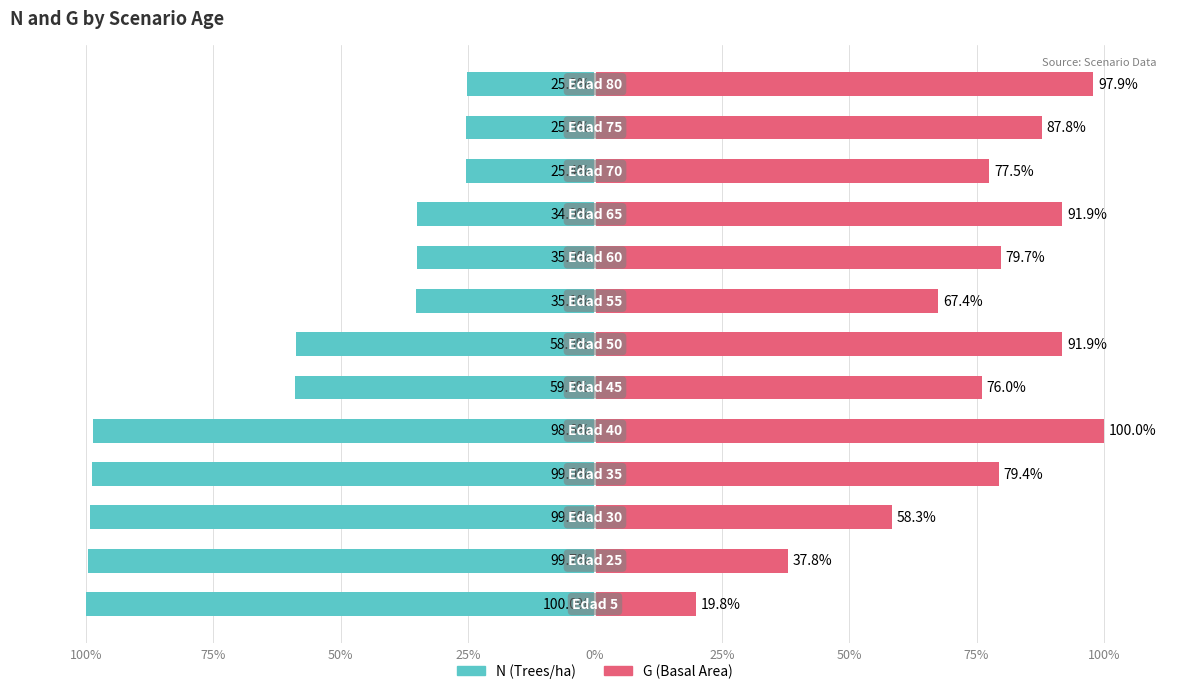

Is it true that N equals -174.5 at 50%?

False